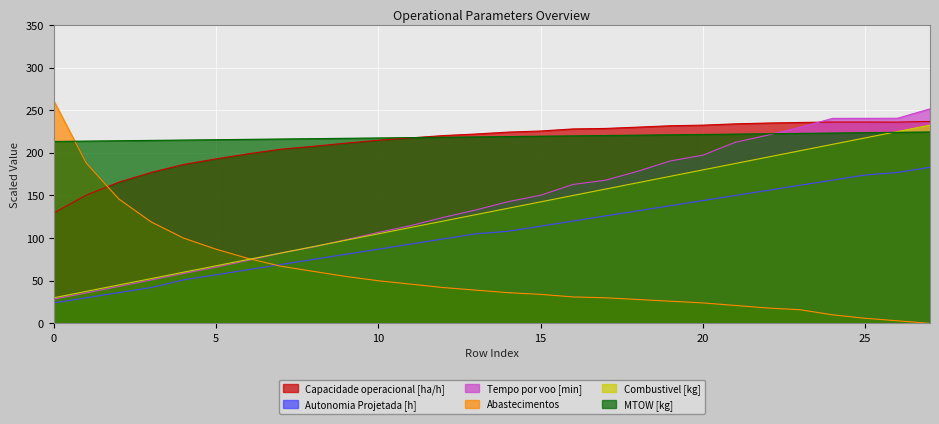

Is the value of Autonomia Projetada [h] at 4 greater than the value of Tempo por voo [min] at 19?

No